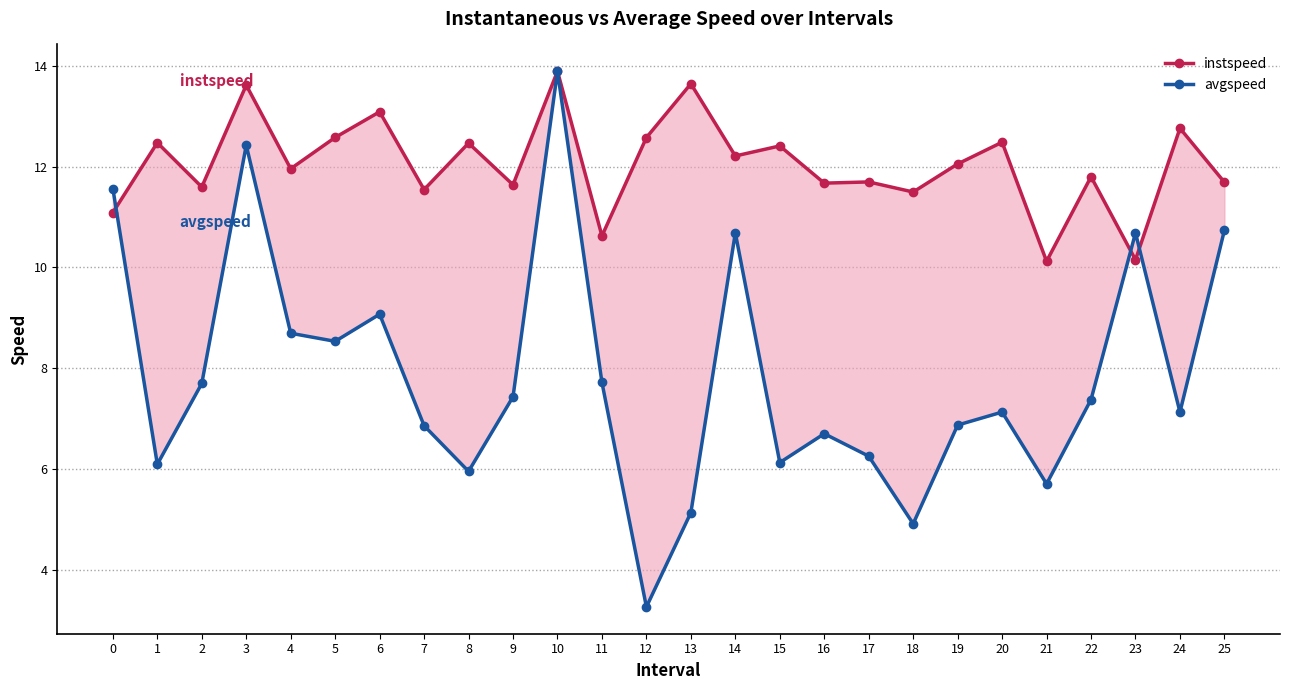

What is the sum of all instspeed values?

313.3